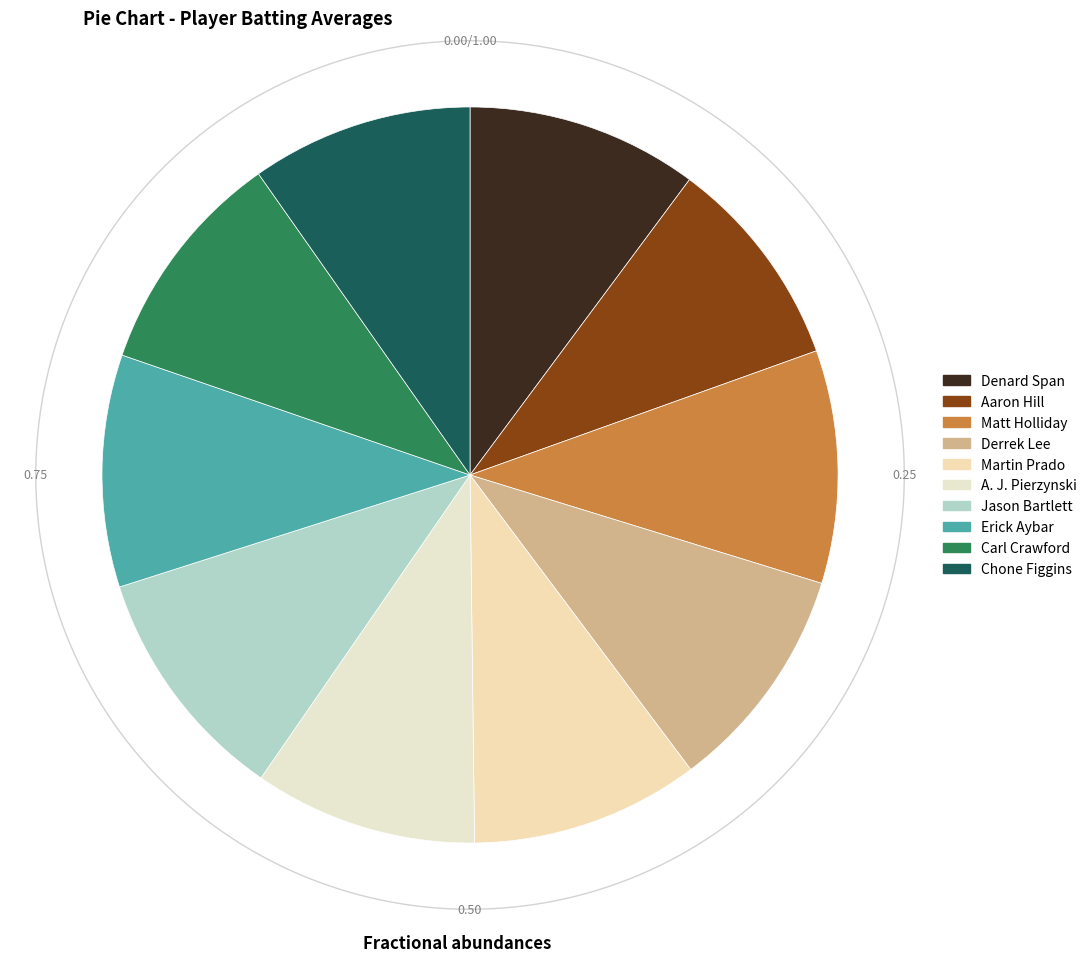

Rank the categories by value from highest to lowest.

Jason Bartlett, Matt Holliday, Erick Aybar, Denard Span, Martin Prado, Derrek Lee, Carl Crawford, A. J. Pierzynski, Chone Figgins, Aaron Hill